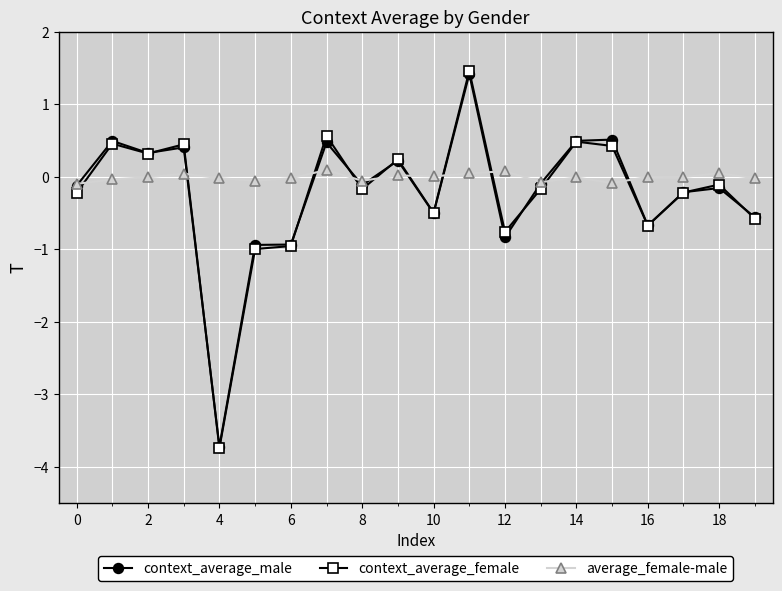

After their last crossing, which series has the higher values: context_average_female or average_female-male?

average_female-male